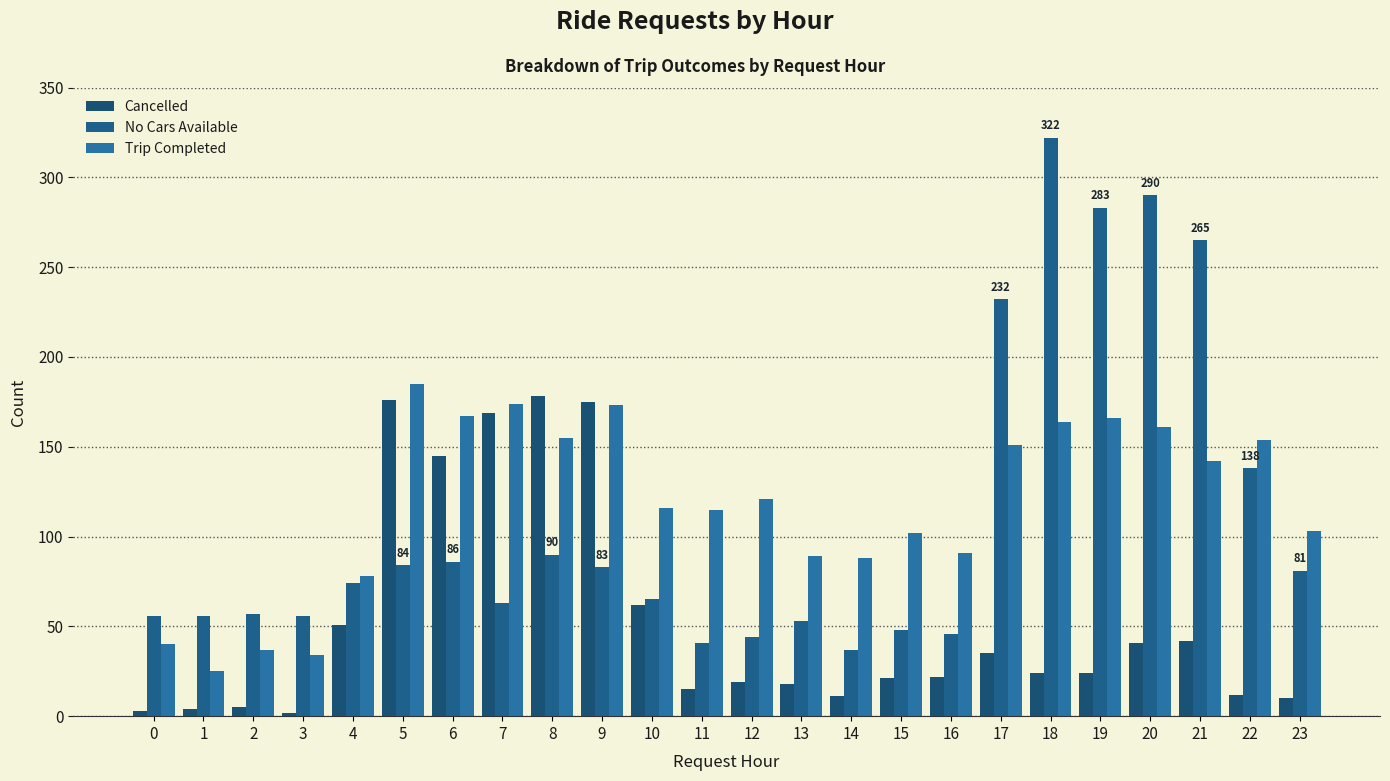

Which label corresponds to the smallest value in the chart?

3